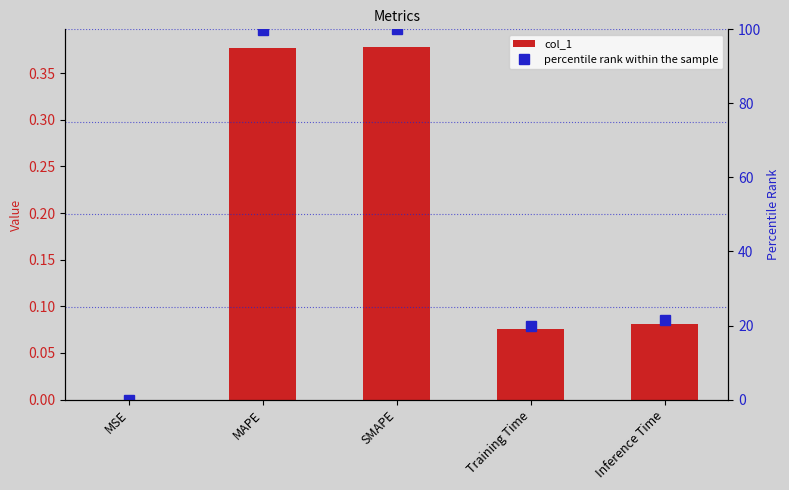

What is the greatest value displayed?

100.0